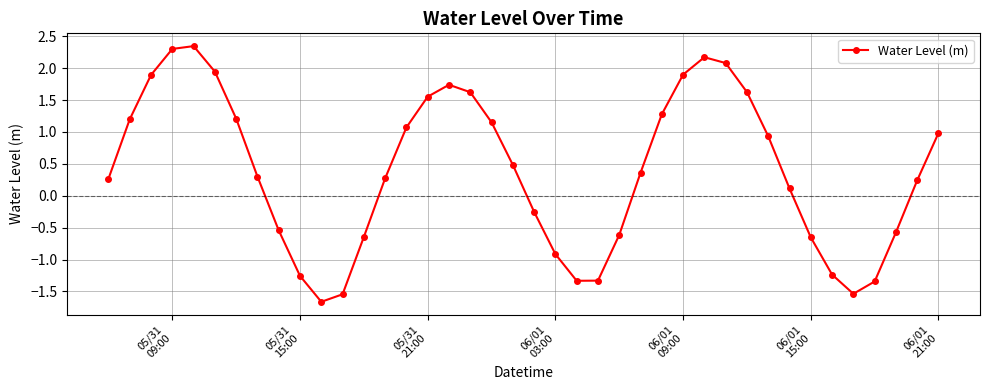

What is the smallest value displayed?

-1.7